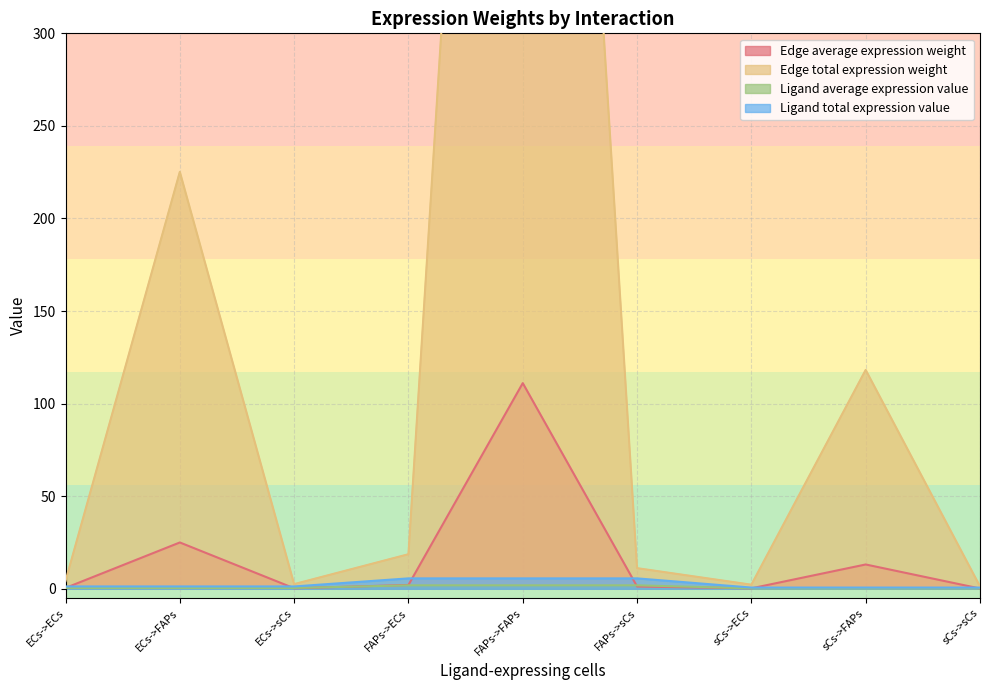

Reading left to right, extract all data points from this chart.

Edge average expression weight: ECs->ECs=0.5	ECs->FAPs=25.0	ECs->sCs=0.3	FAPs->ECs=2.1	FAPs->FAPs=111.1	FAPs->sCs=1.2	sCs->ECs=0.2	sCs->FAPs=13.1	sCs->sCs=0.1
Edge total expression weight: ECs->ECs=4.2	ECs->FAPs=225.2	ECs->sCs=2.5	FAPs->ECs=18.7	FAPs->FAPs=999.7	FAPs->sCs=11.1	sCs->ECs=2.2	sCs->FAPs=118.2	sCs->sCs=1.3
Ligand average expression value: ECs->ECs=0.4	ECs->FAPs=0.4	ECs->sCs=0.4	FAPs->ECs=1.9	FAPs->FAPs=1.9	FAPs->sCs=1.9	sCs->ECs=0.2	sCs->FAPs=0.2	sCs->sCs=0.2
Ligand total expression value: ECs->ECs=1.3	ECs->FAPs=1.3	ECs->sCs=1.3	FAPs->ECs=5.6	FAPs->FAPs=5.6	FAPs->sCs=5.6	sCs->ECs=0.7	sCs->FAPs=0.7	sCs->sCs=0.7